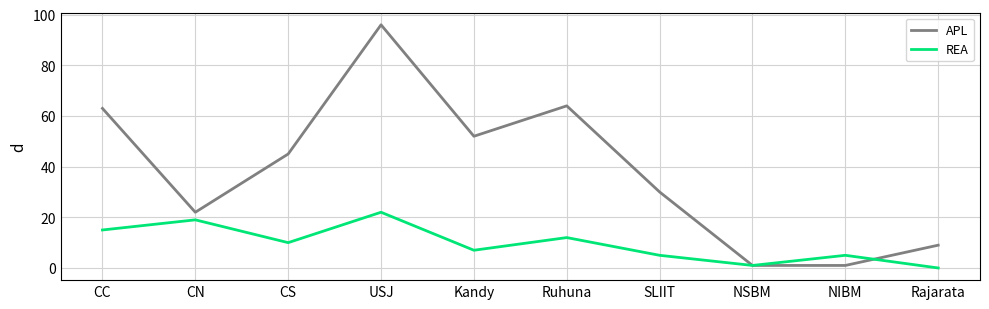

After their last crossing, which series has the higher values: APL or REA?

APL